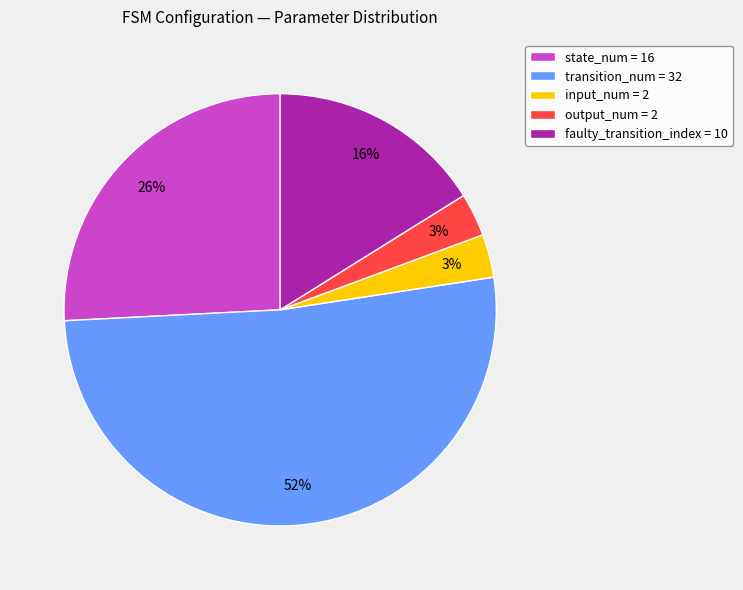

Which has a higher value, input_num = 2 or state_num = 16?

state_num = 16